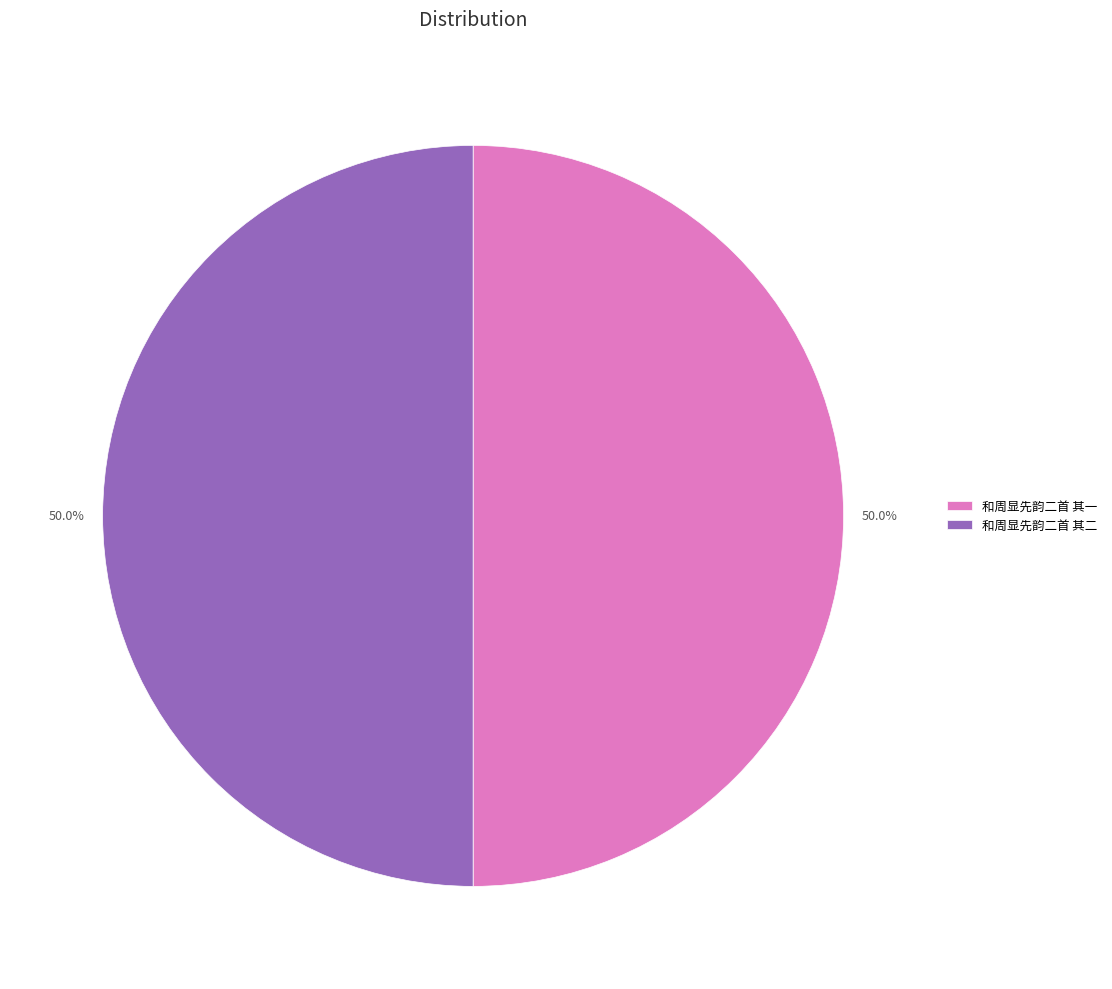

Is it true that 和周显先韵二首 其二 is 50% of the pie?

True